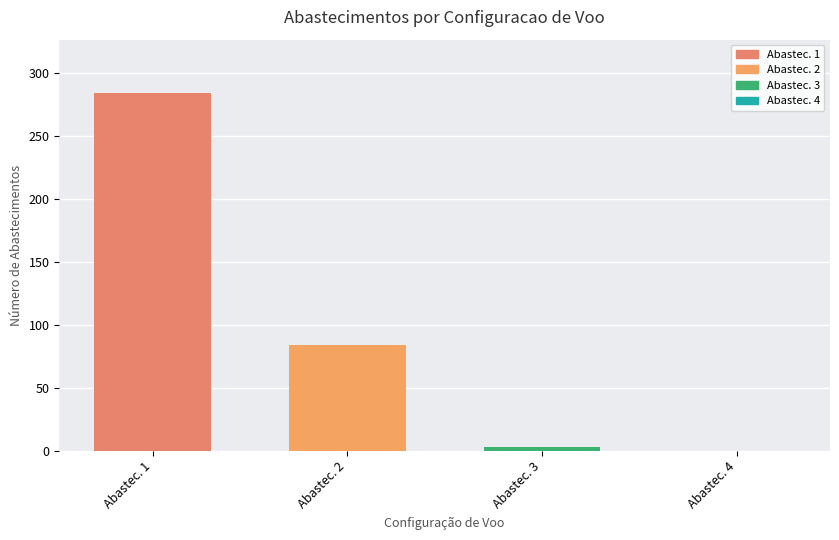

How many groups of bars are there?

1